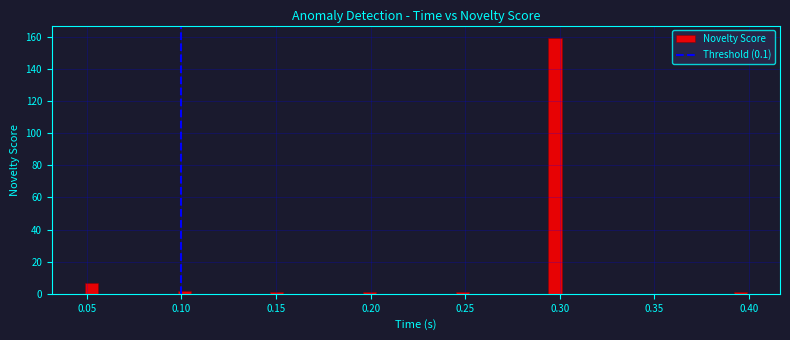

Read against the x-axis, roughly where is the centre of the tallest bar?

0.295